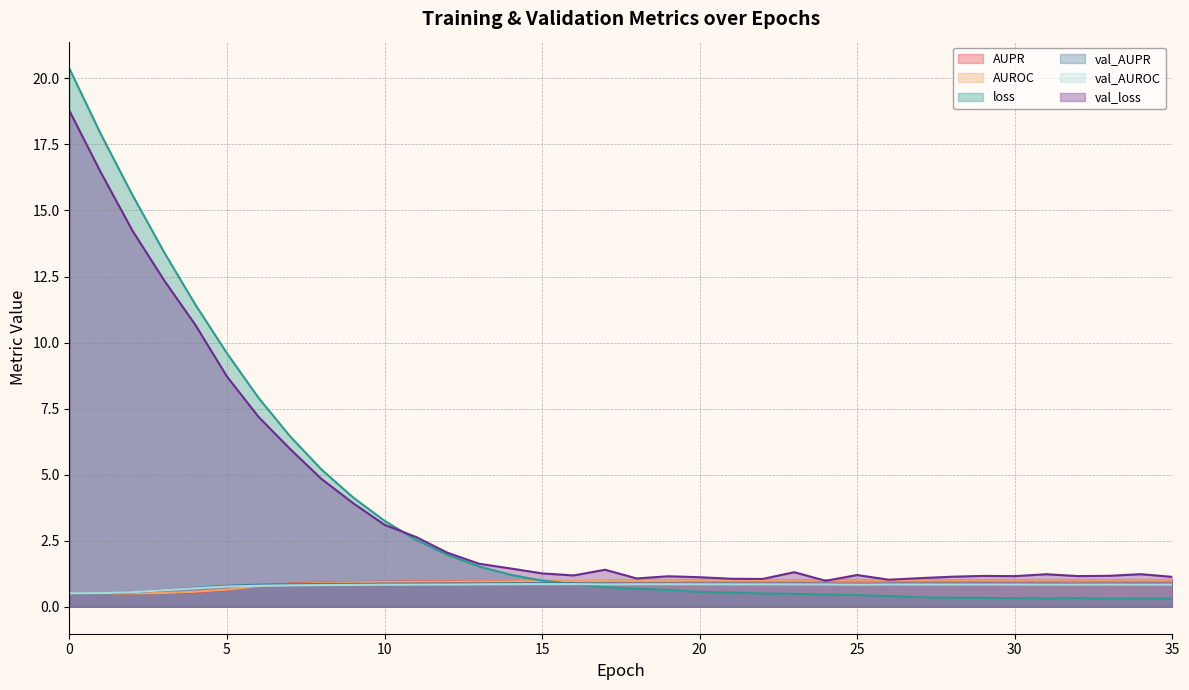

True or false: val_loss and val_AUPR intersect in this chart.

False